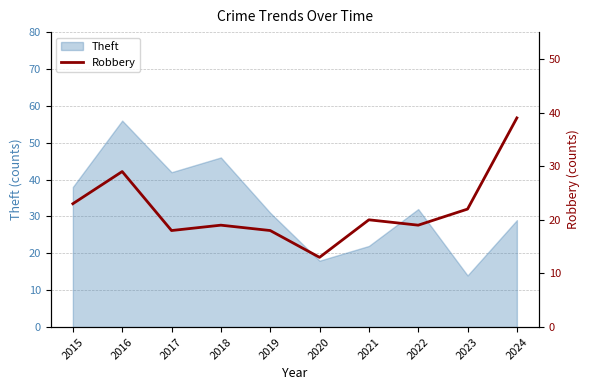

List the labels in order of value, smallest first.

2020, 2017, 2019, 2018, 2022, 2021, 2023, 2015, 2016, 2024